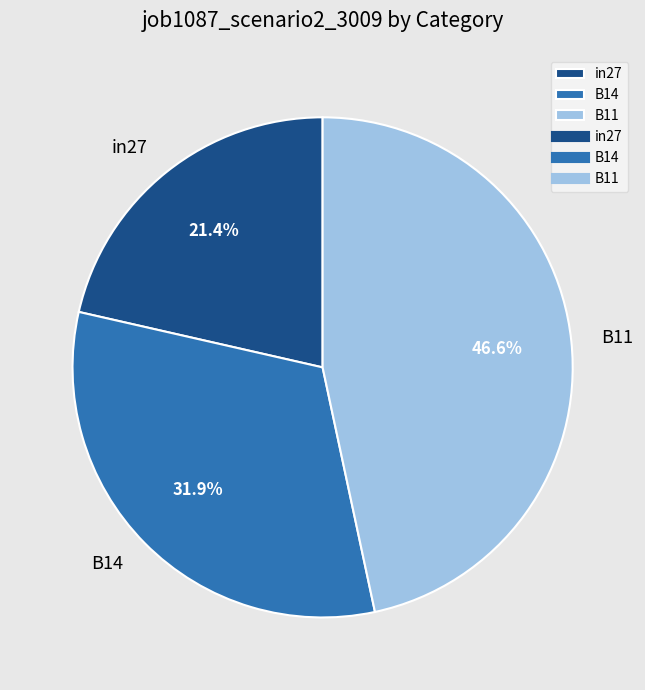

Is B11 the majority of the pie?

No